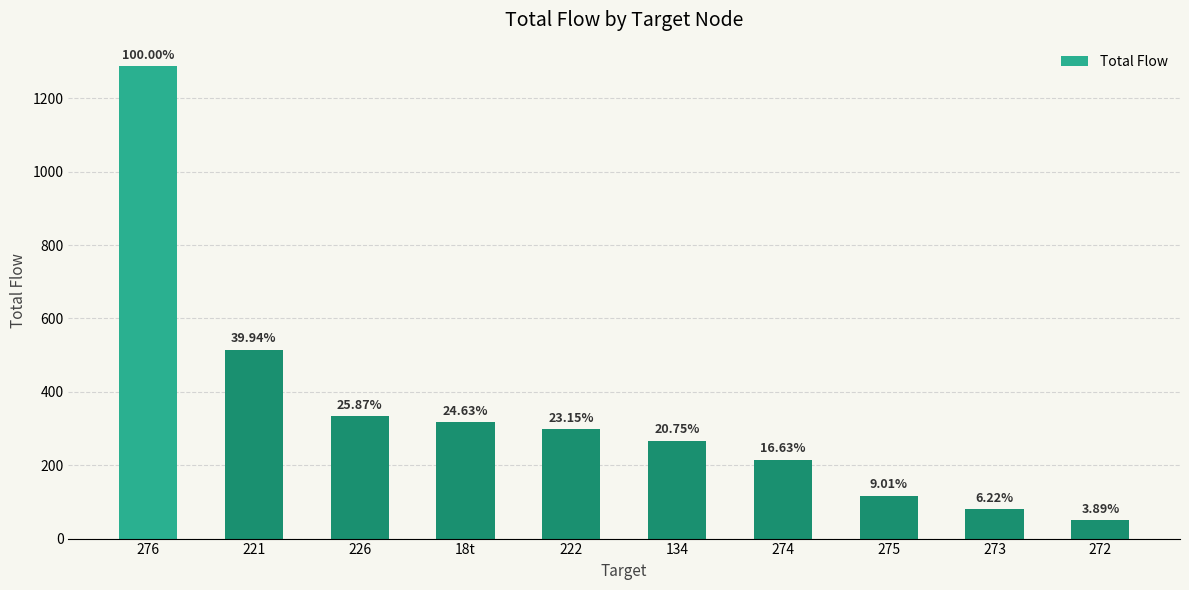

How many bars are there in total?

10